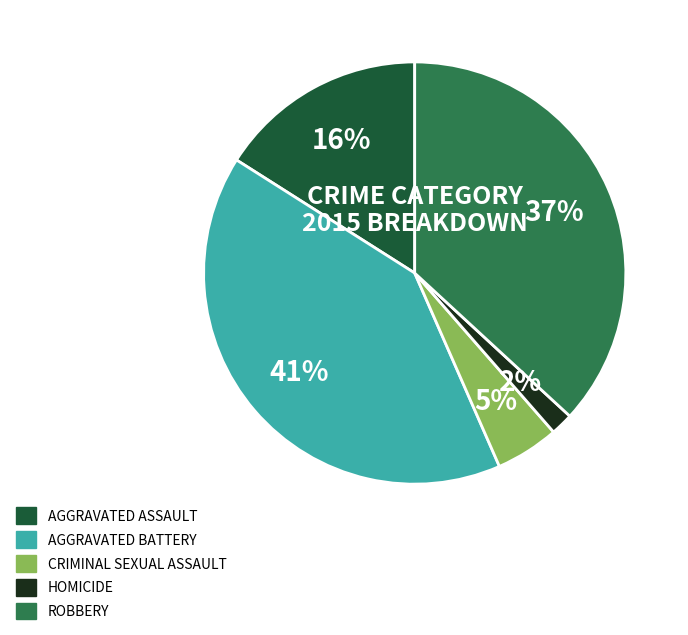

How many slices are in this pie chart?

5